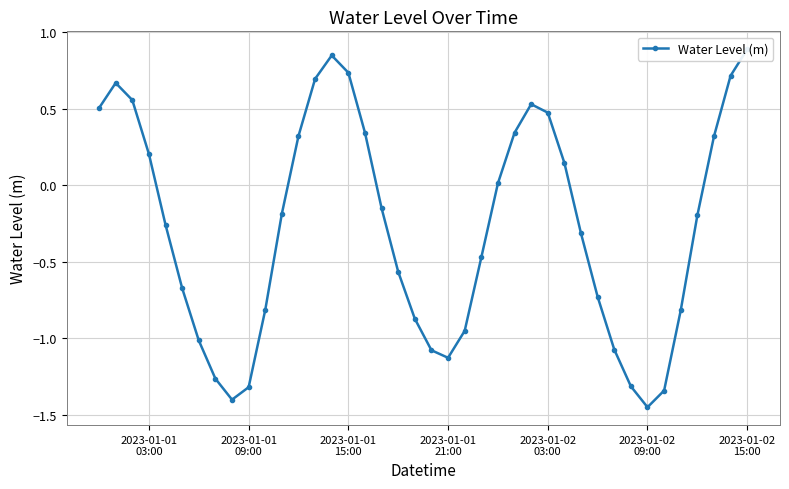

Count the number of data series in this chart.

1